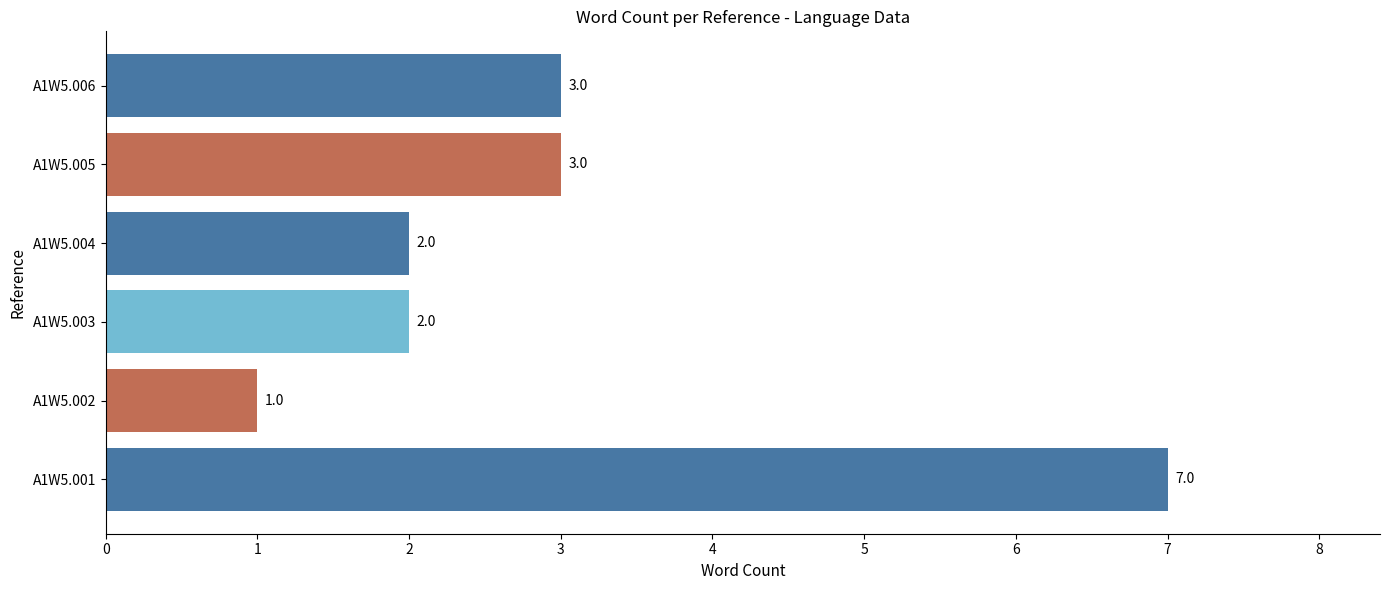

What is the change in value from A1W5.002 to A1W5.006?

+2